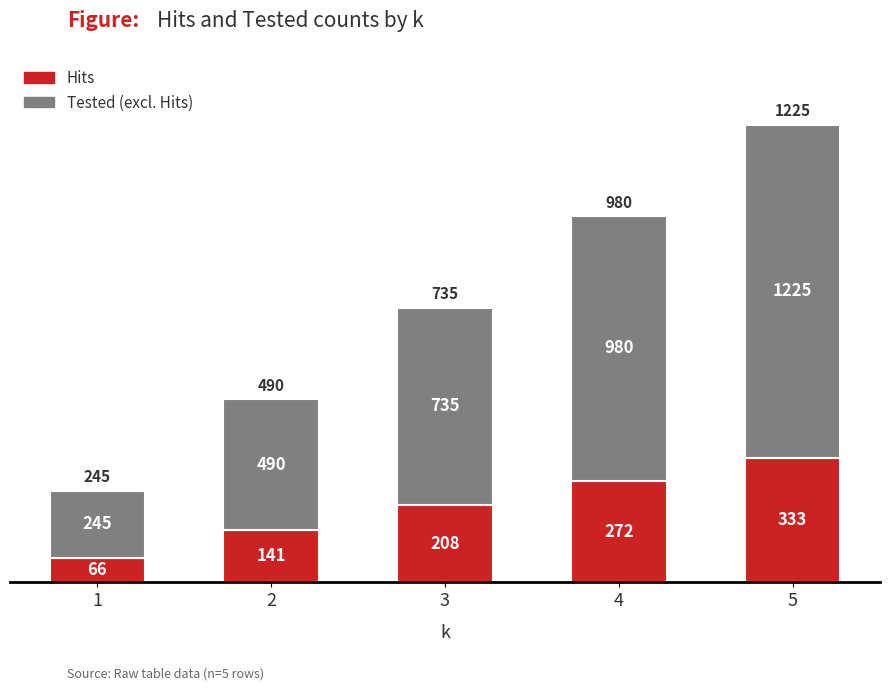

What are all the series names shown in the legend?

Hits, Tested (excl. Hits)